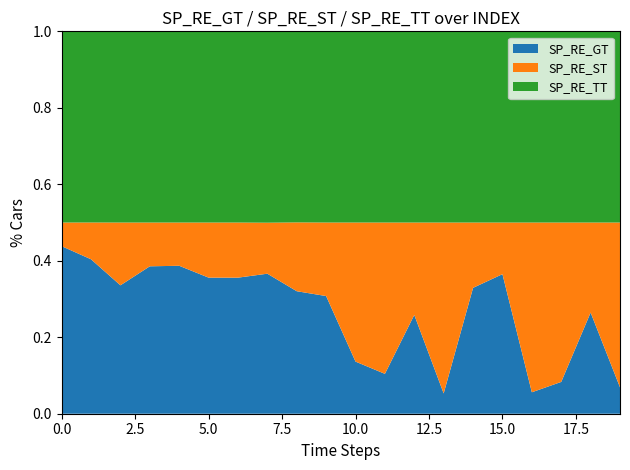

What is the total value across all series at 5.0?

1.0